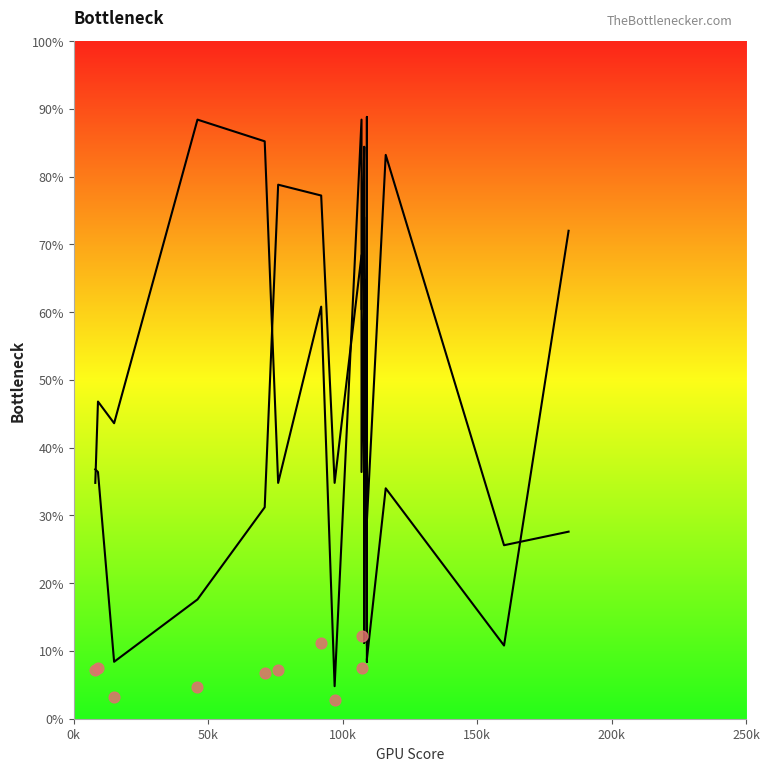

Which series contains the highest Y value?

Band2